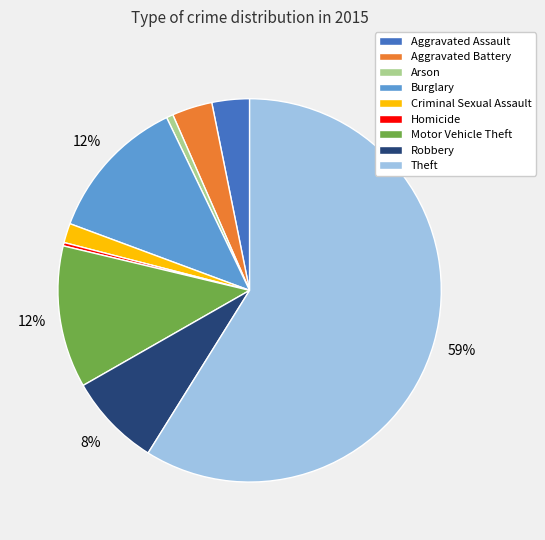

Approximately how many times larger is the value at Theft compared to Motor Vehicle Theft?

4.9